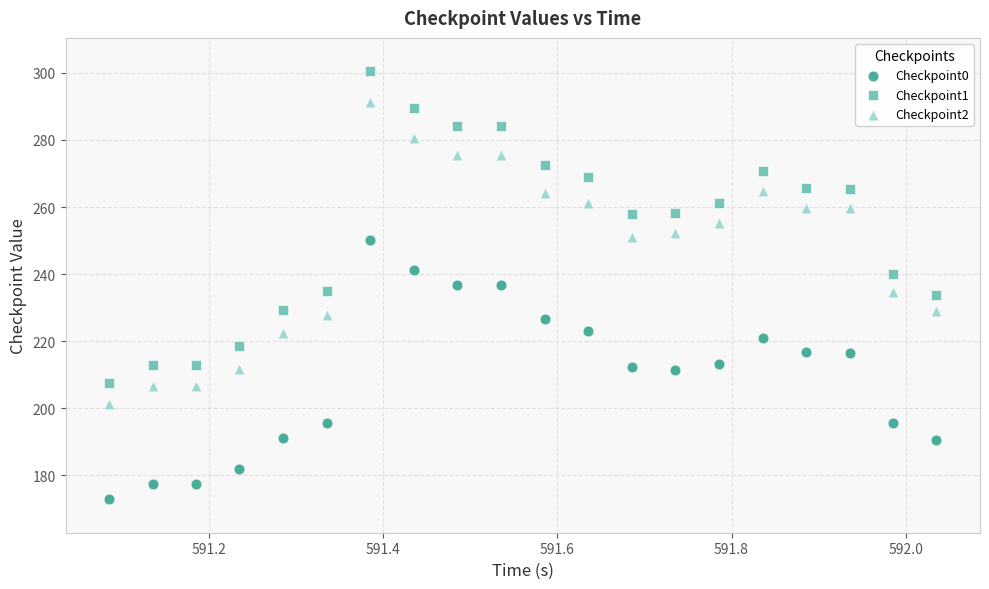

Across all data points, what is the range of Y values (max minus min)?

127.5